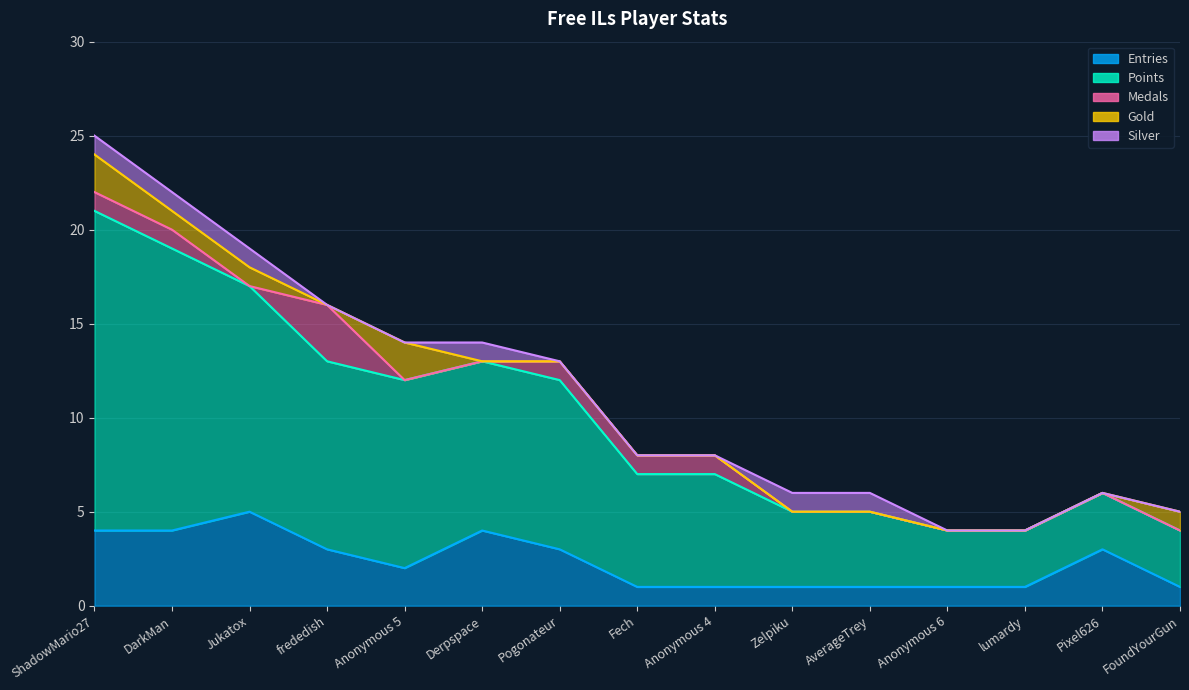

What is the difference between the second highest and minimum values in the Entries series?

3